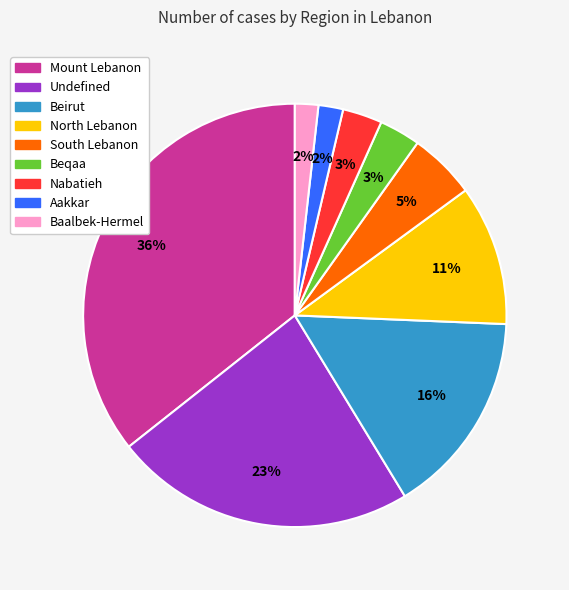

Count the number of slices in the pie.

9